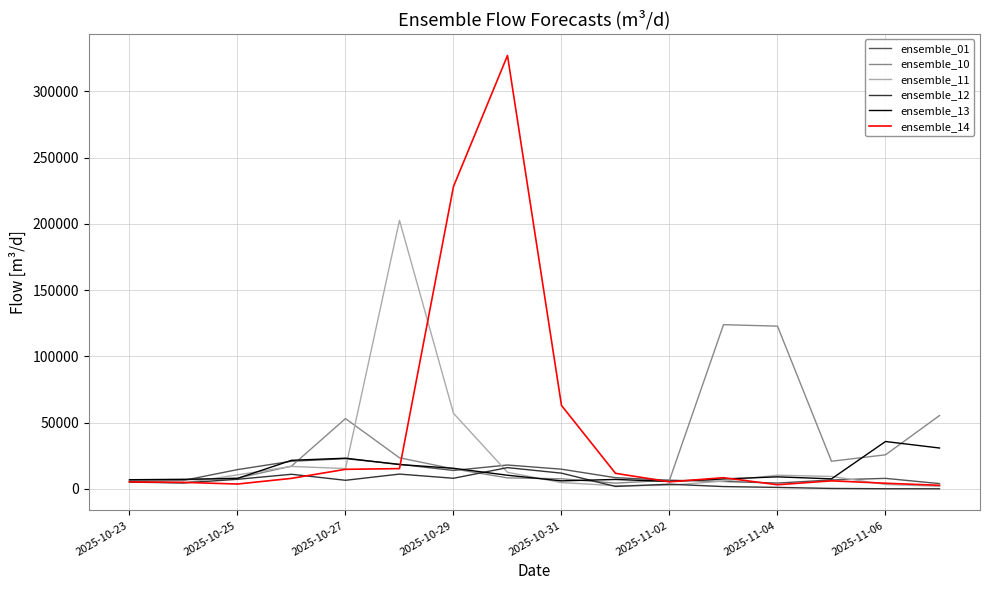

What is the maximum value for ensemble_14?

327096.6